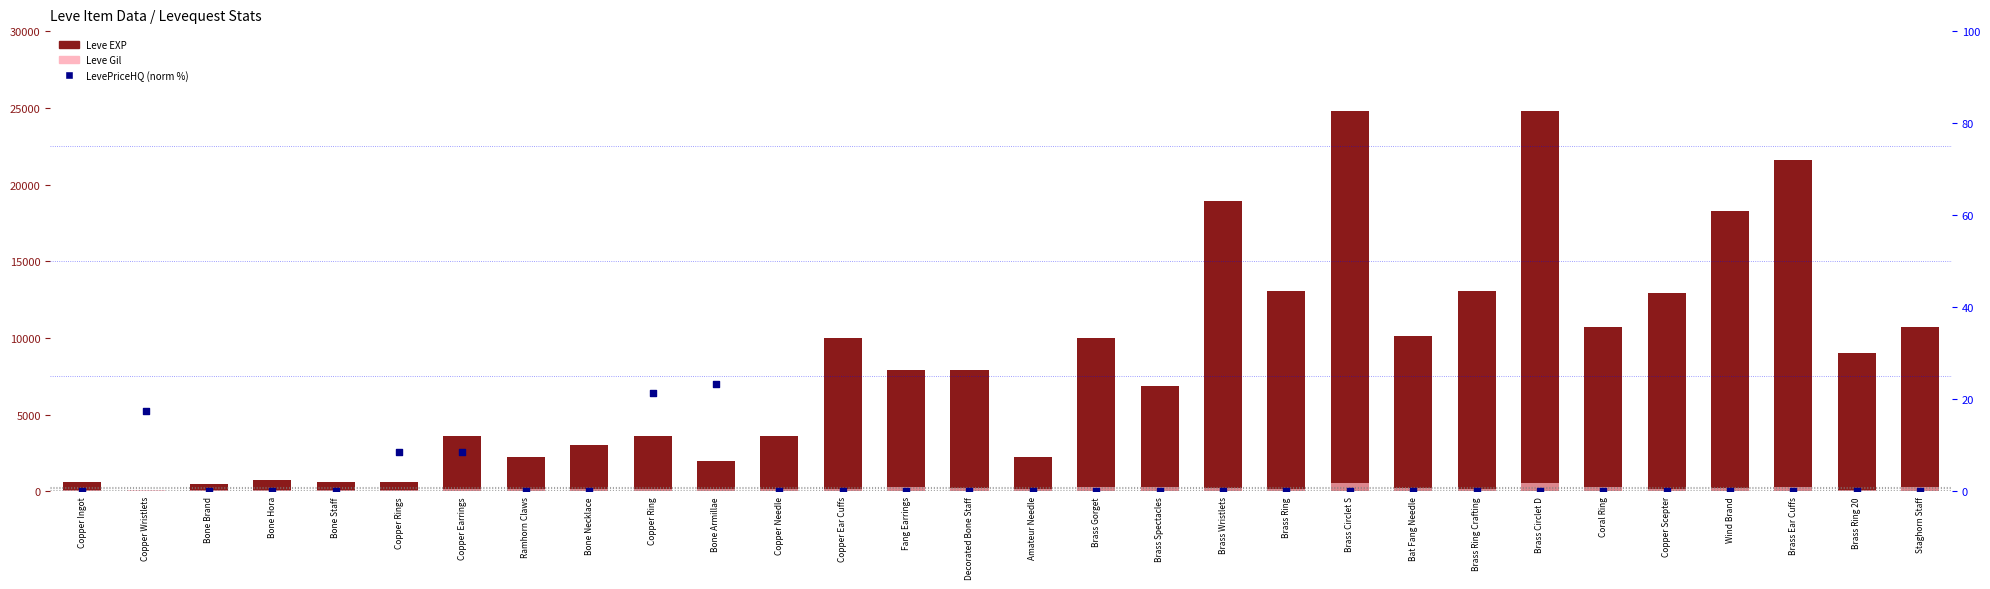

At which category is the sum across all series the highest?

Brass Circlet S